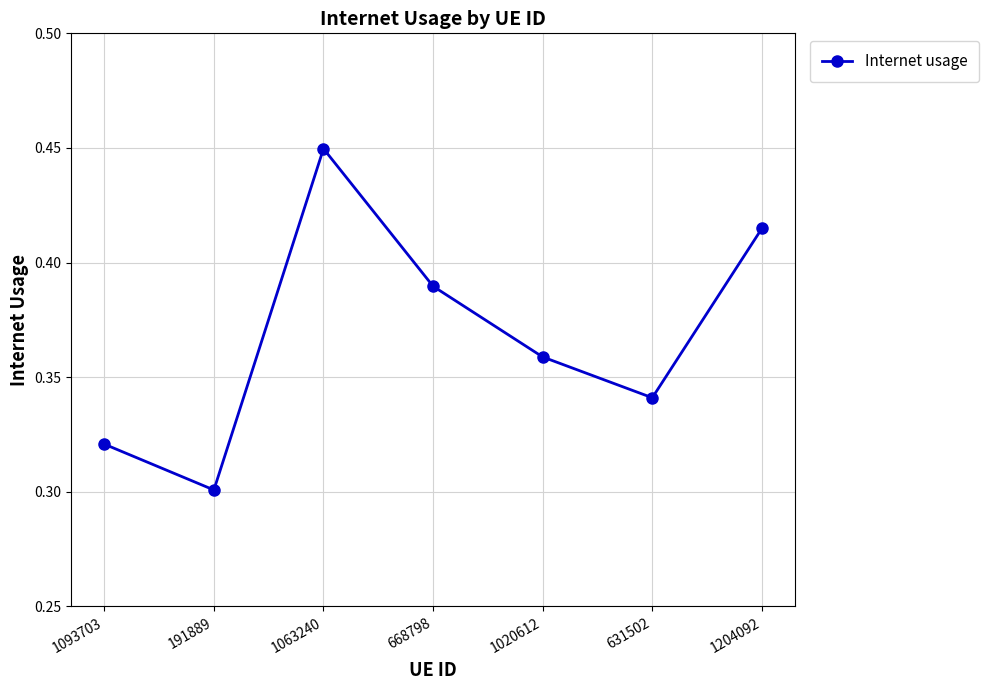

At which category does the chart reach its minimum across all series?

191889